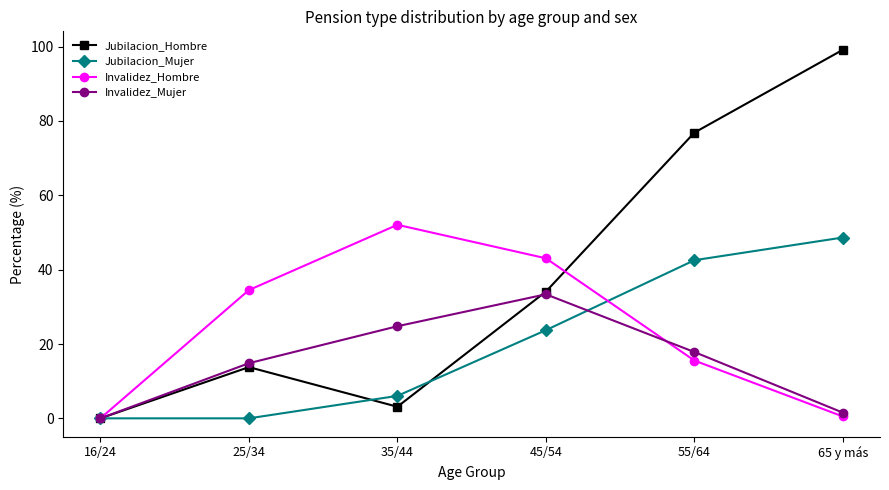

Is the value of Invalidez_Mujer at 55/64 greater than the value of Jubilacion_Hombre at 45/54?

No